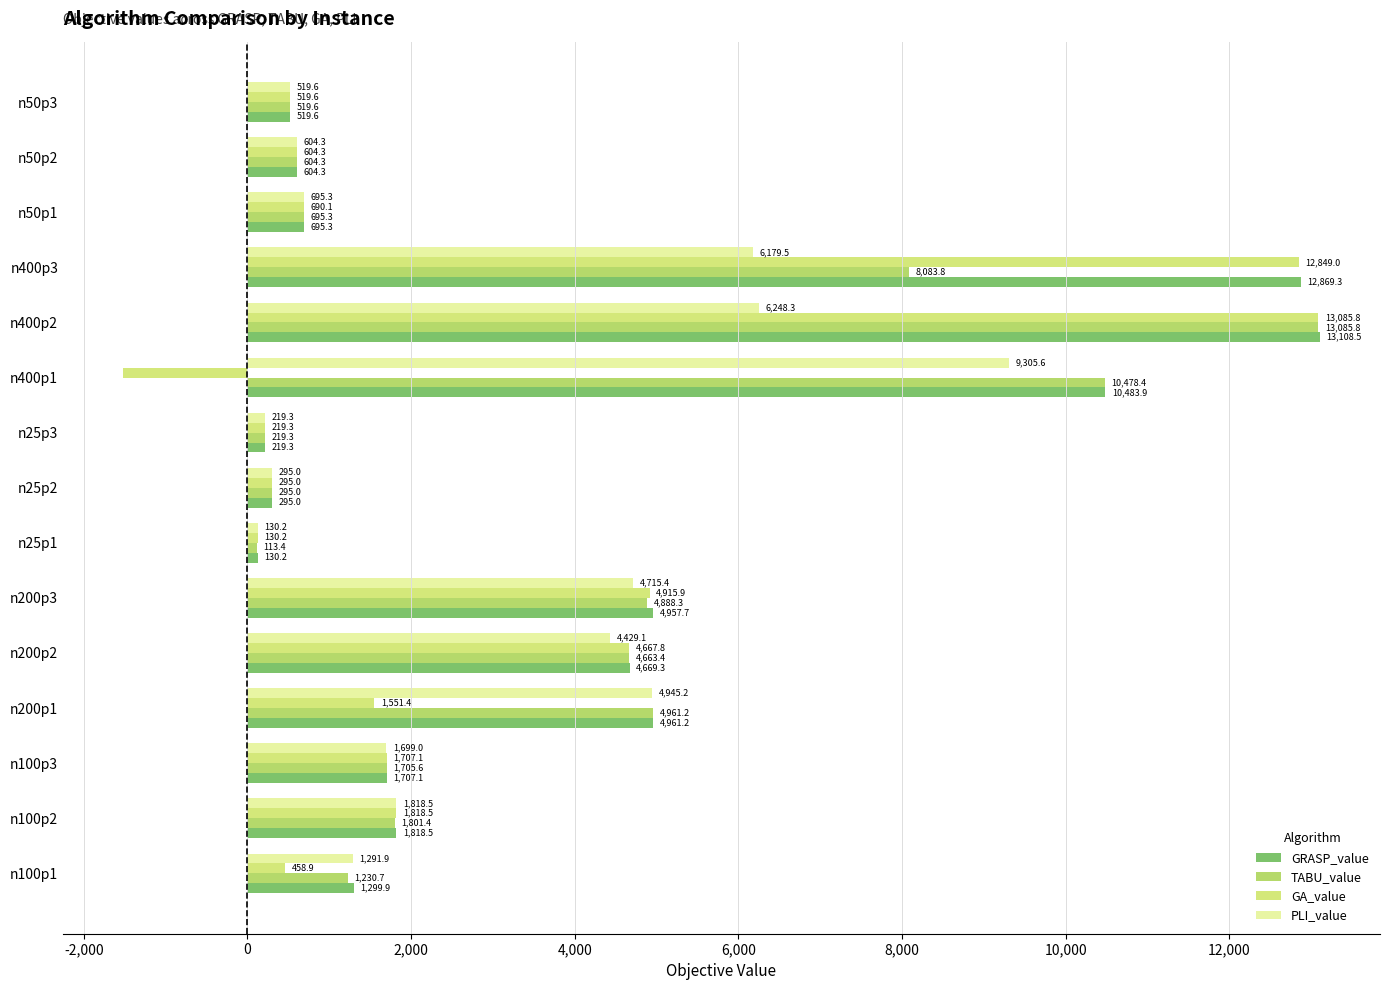

At which label does GRASP_value reach its minimum?

n25p1